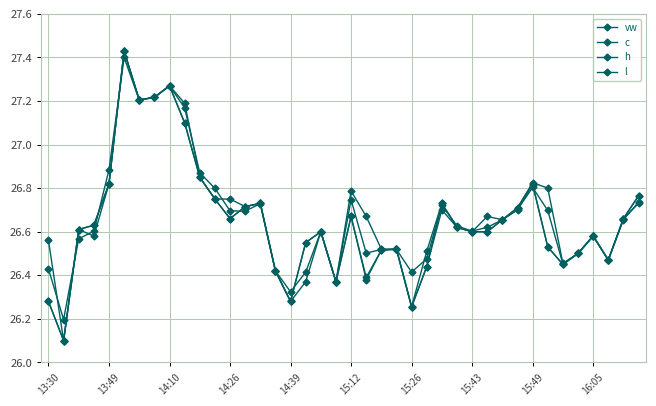

Count the number of data series in this chart.

4